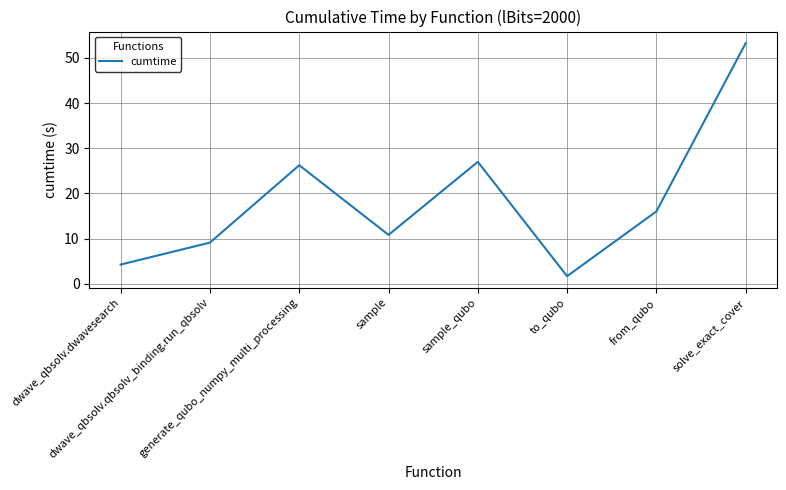

What is the change in value from dwave_qbsolv.qbsolv_binding.run_qbsolv to sample?

+1.7